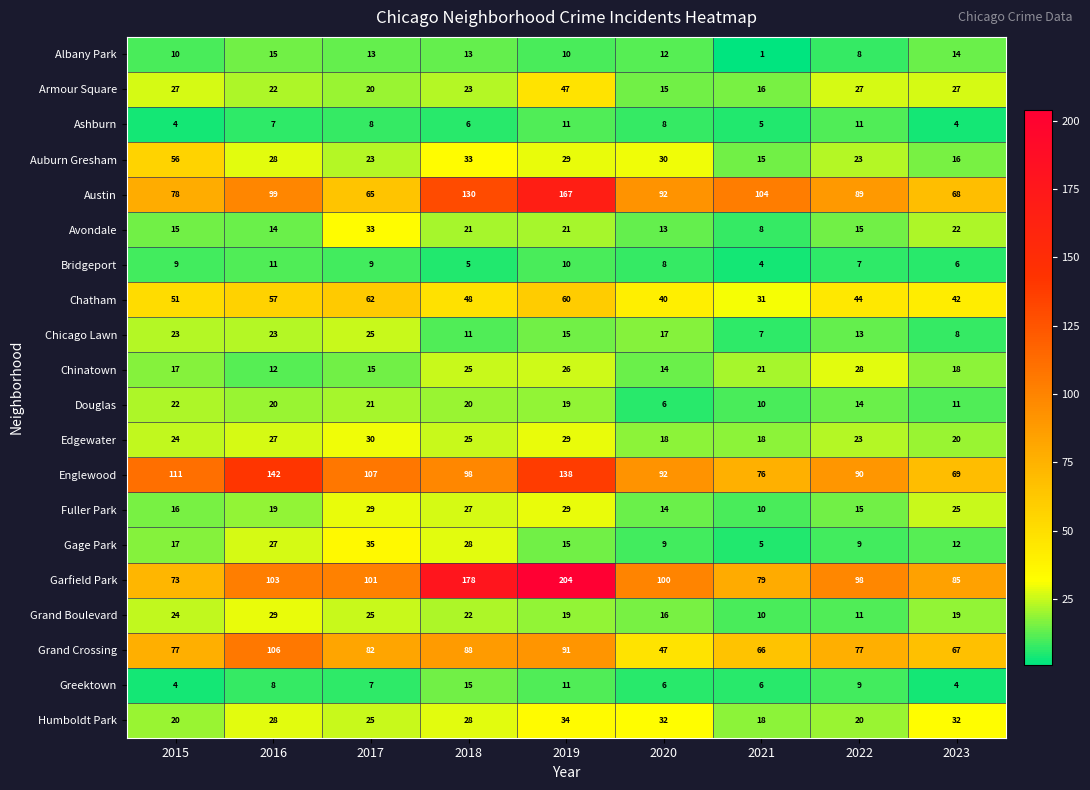

What is the average value of the Austin series?

99